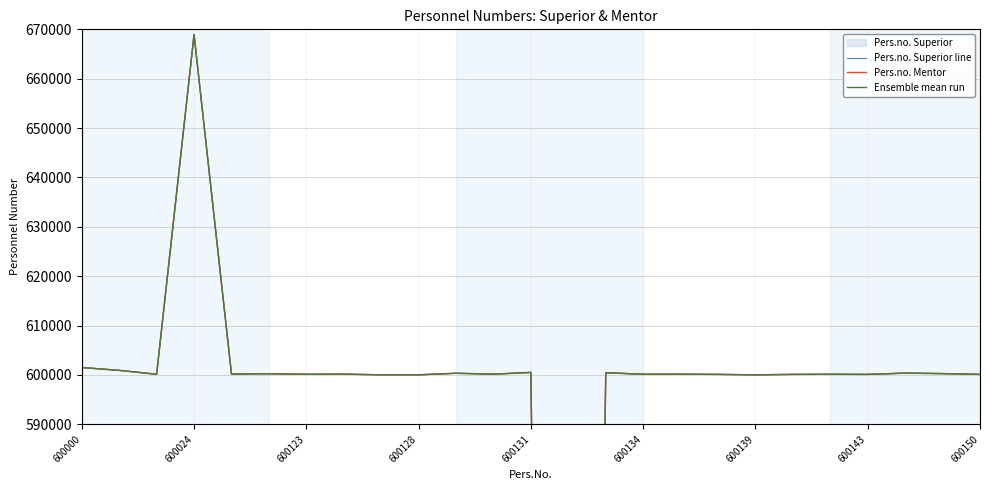

Is it true that Ensemble mean run equals 299028 at 600143?

False